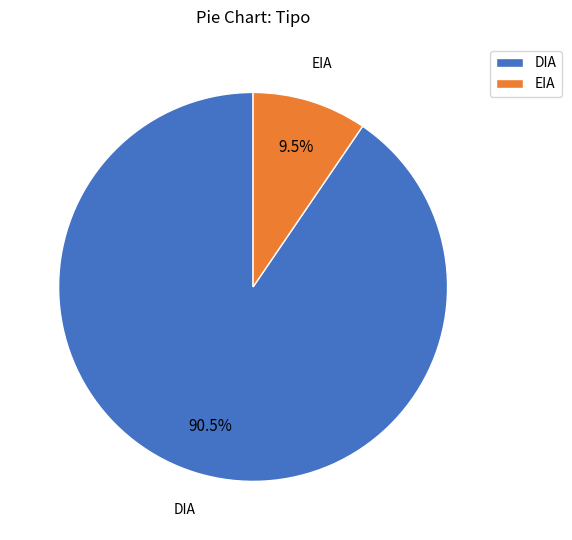

To the nearest percent, what is the difference between the largest and smallest slice percentages?

81%